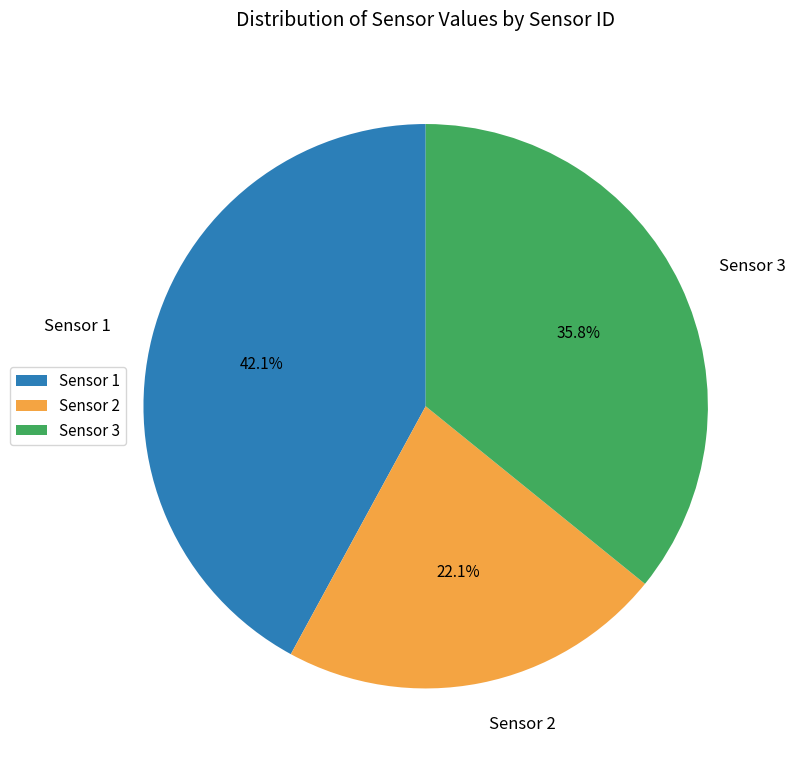

Is there a majority slice in this chart?

No